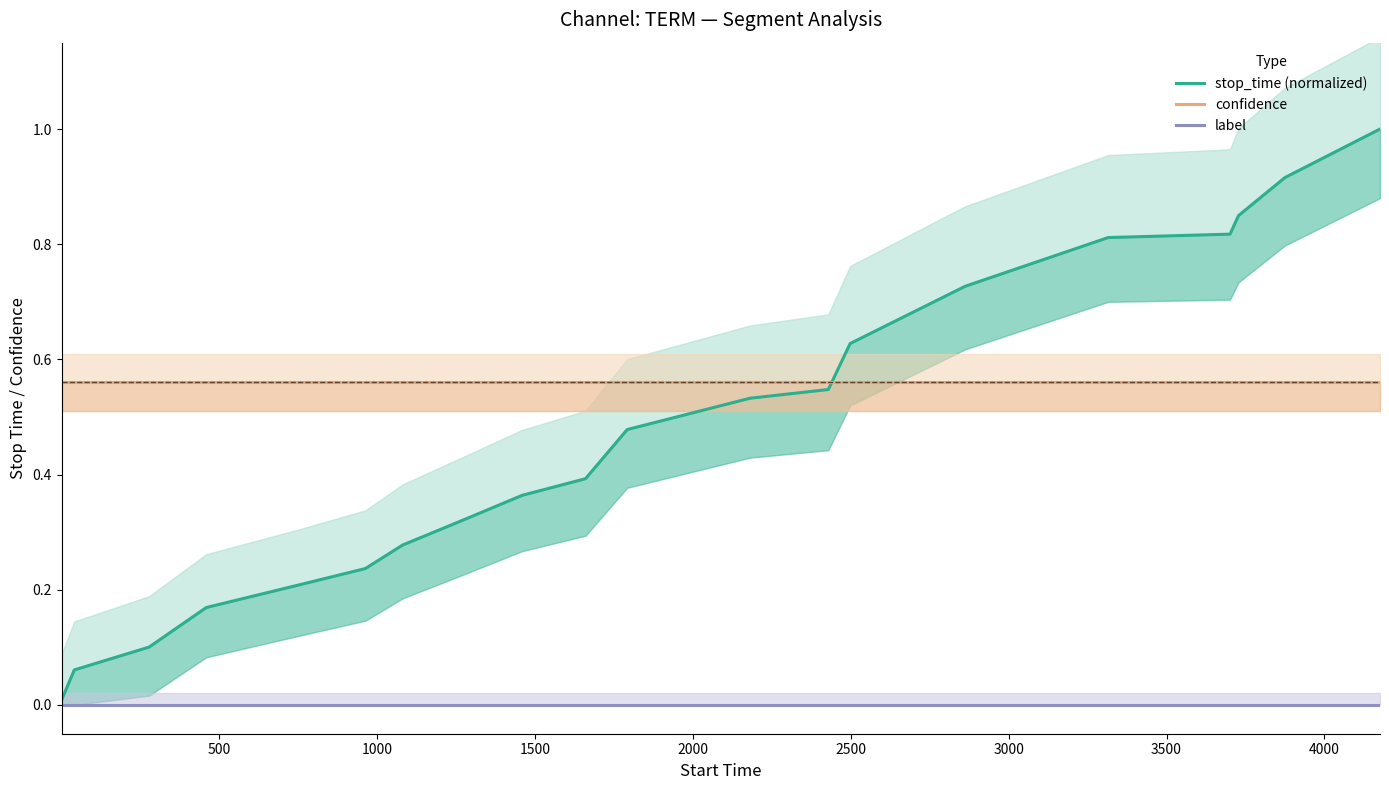

What are all the series names shown in the legend?

stop_time (normalized), confidence, label